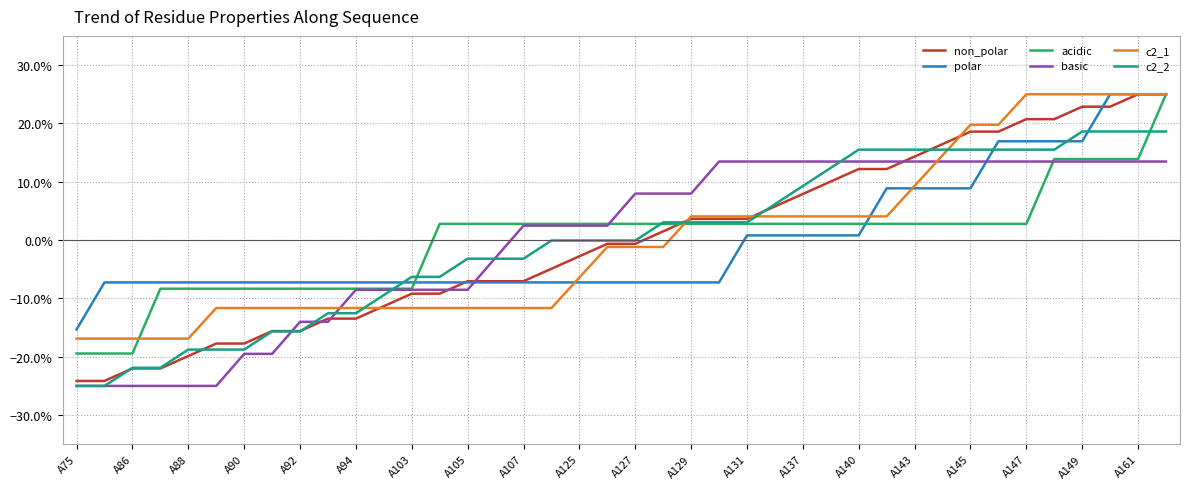

Is this an area chart (filled region under the line)?

No